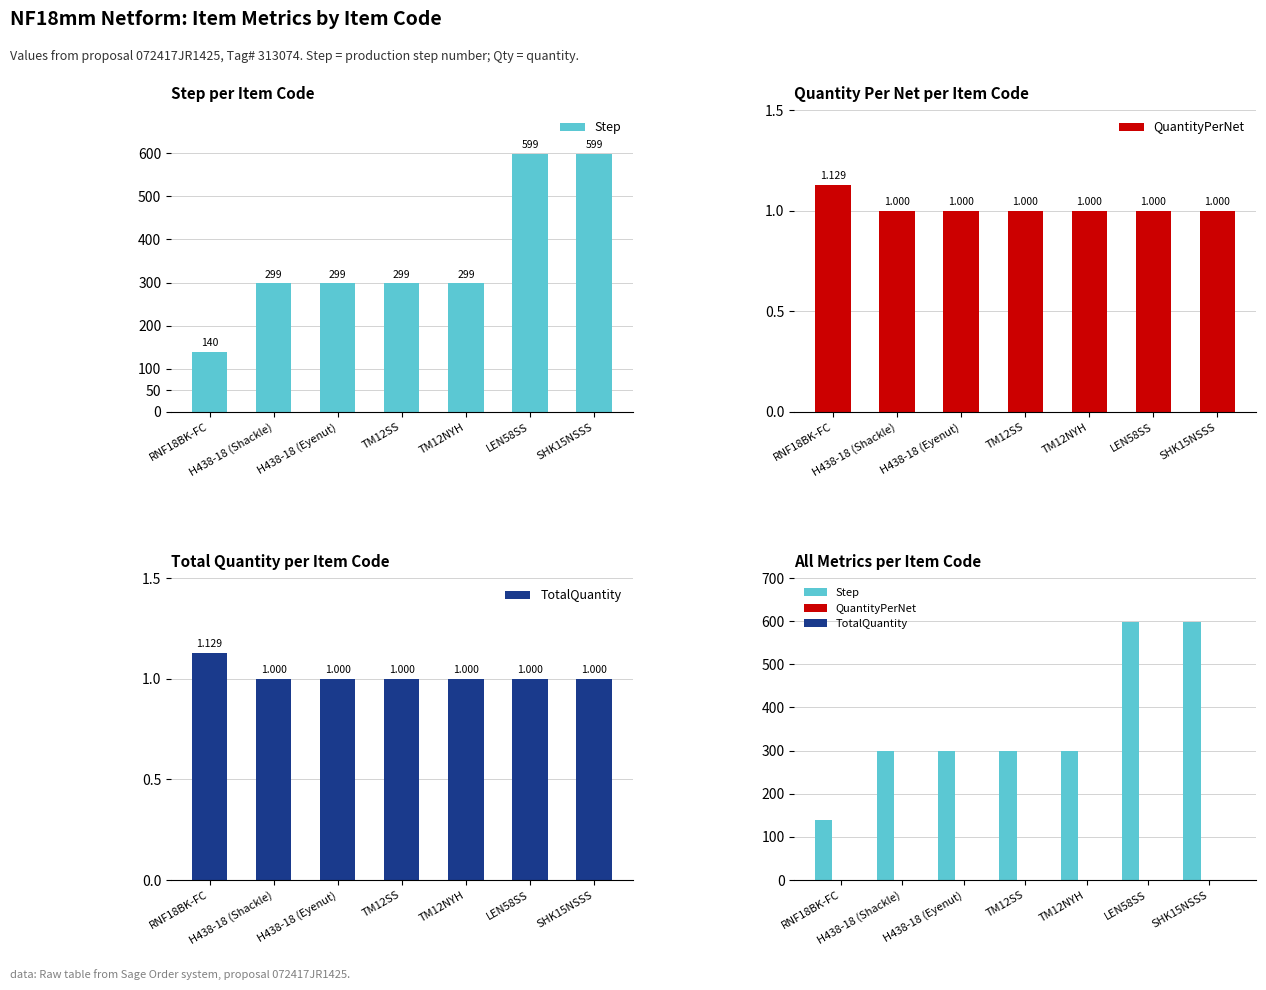

The Step series shows 88.3 at RNF18BK-FC. True or false?

False